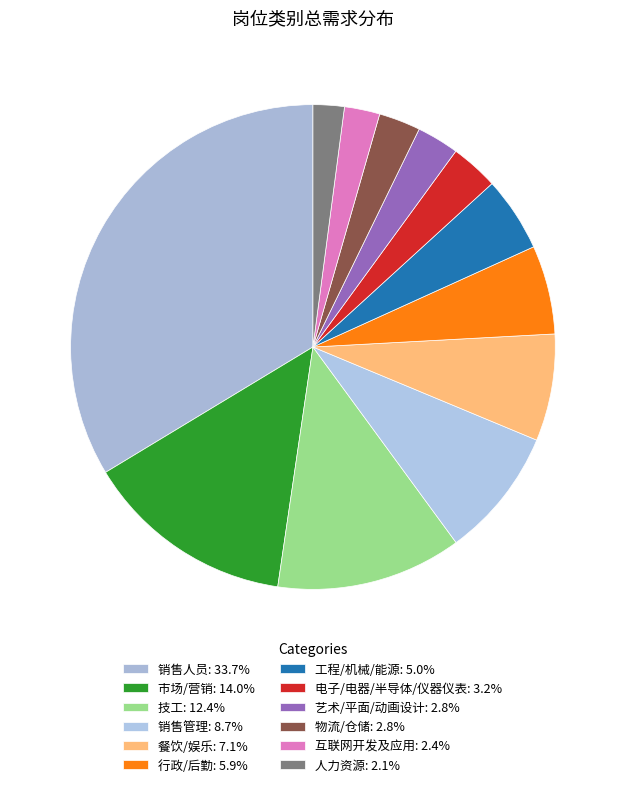

Between 互联网开发及应用 and 市场/营销, which is larger?

市场/营销